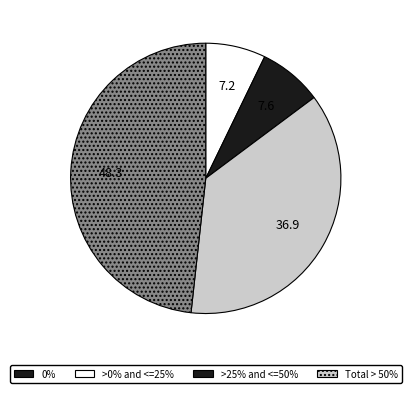

True or false: 0% accounts for 16% of the total.

False